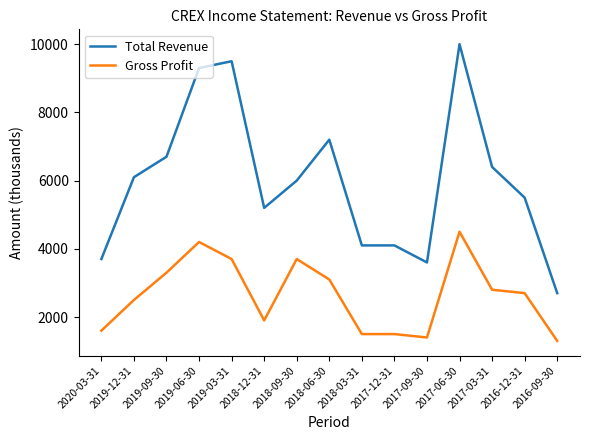

At how many categories does at least one series exceed 3341?

14